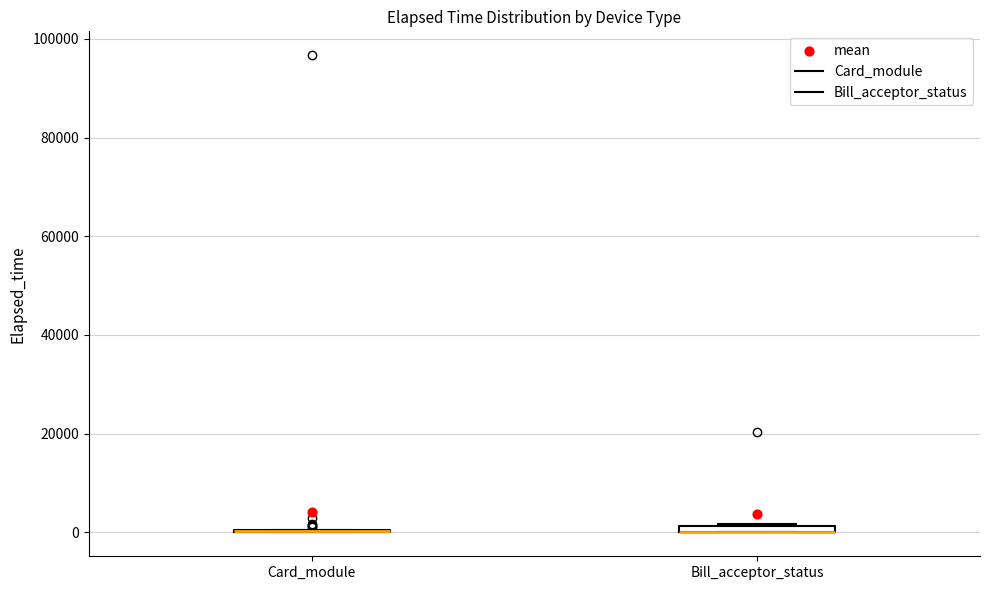

Where is the upper edge of the box for Bill_acceptor_status on the y-axis? The values are not printed on the chart, so give them approximately, as read against the axis.

2000